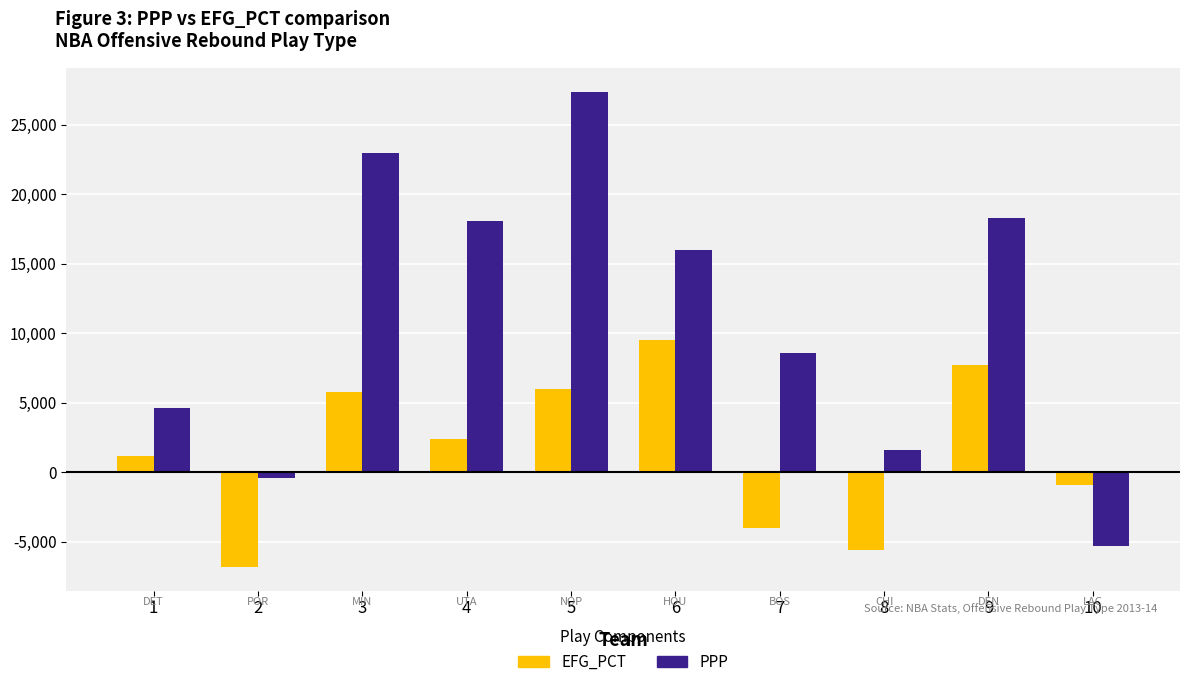

What is the maximum value shown in the chart?

27400.0